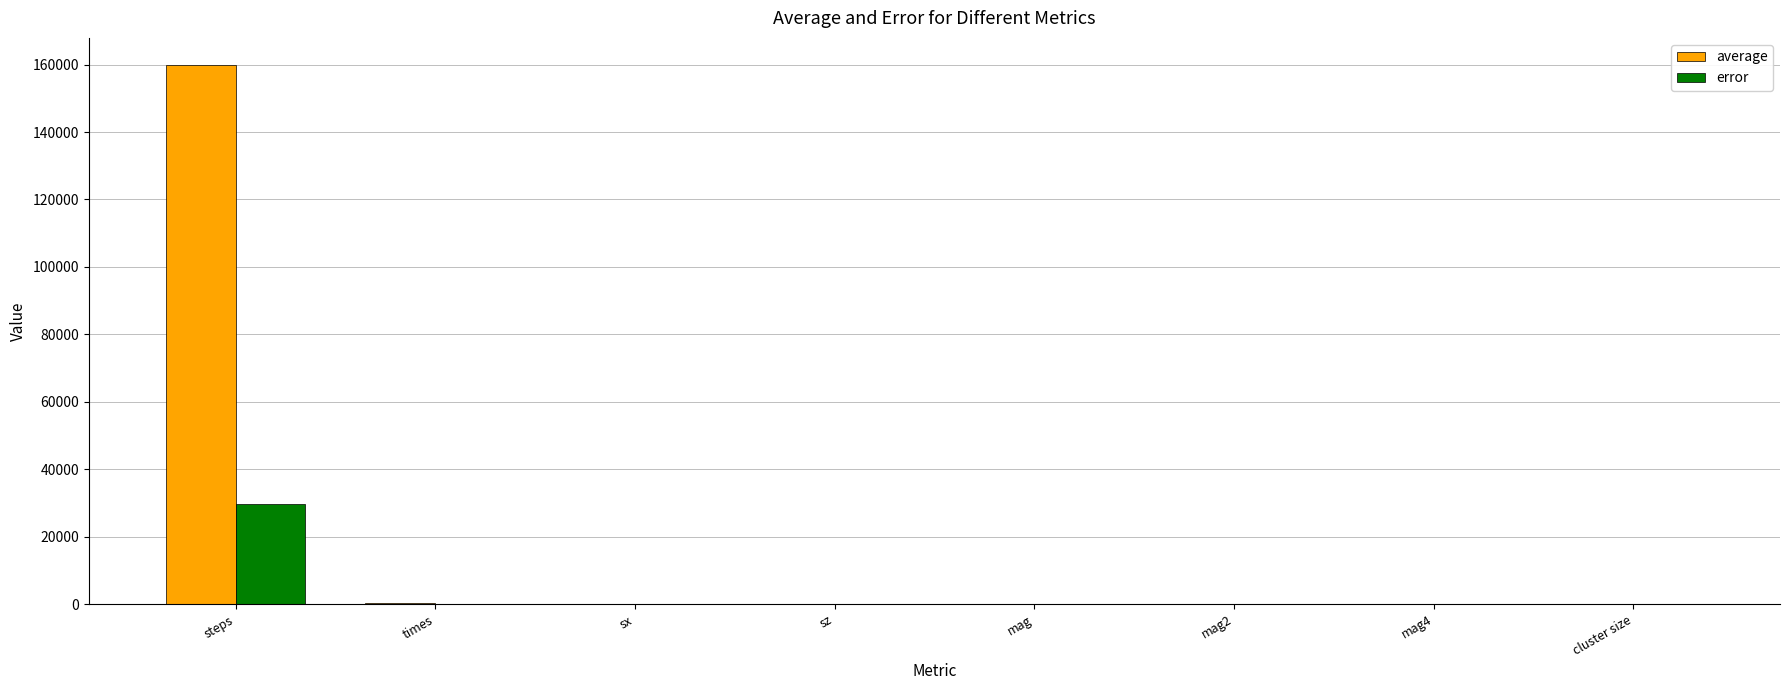

How many groups of bars are there?

8